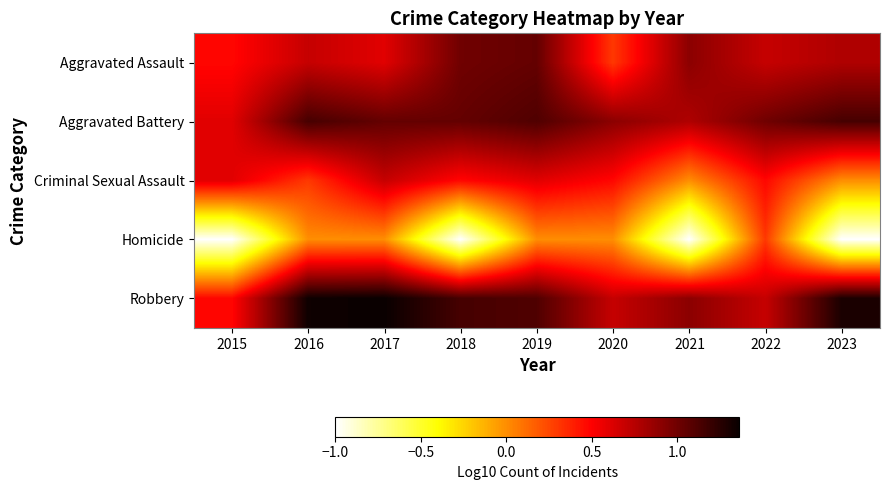

Which has a higher value, 2023 or 2018?

2018